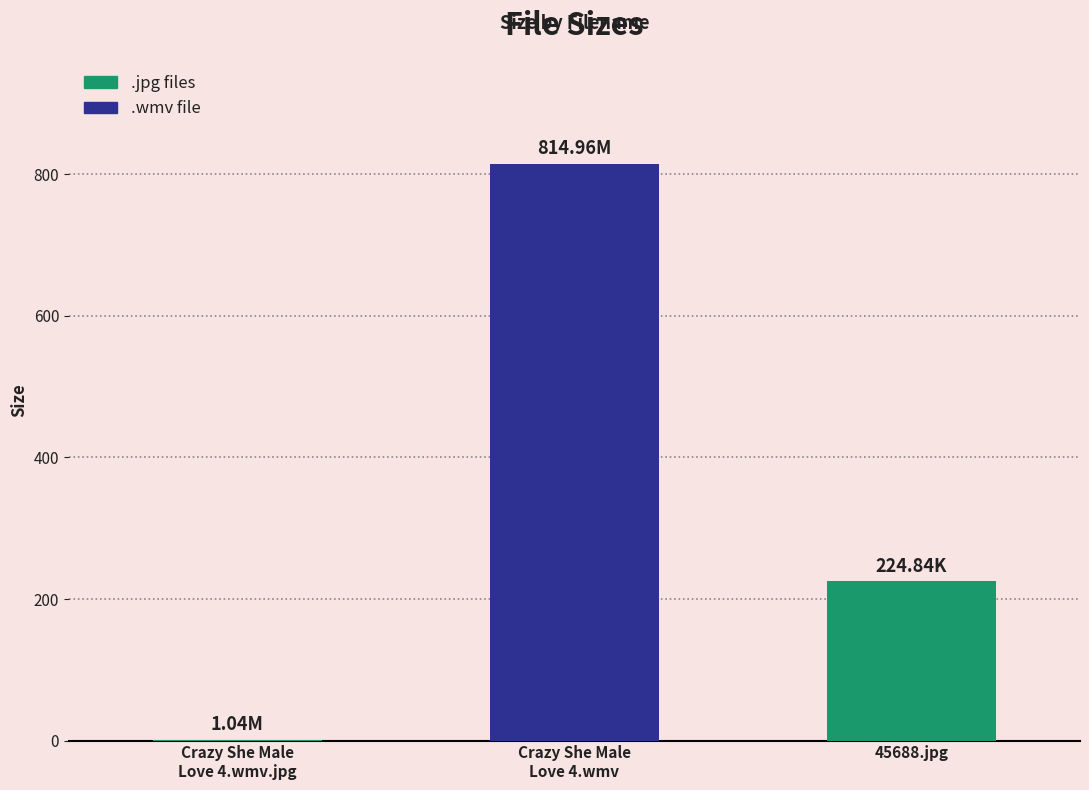

What is the greatest value displayed?

815.0